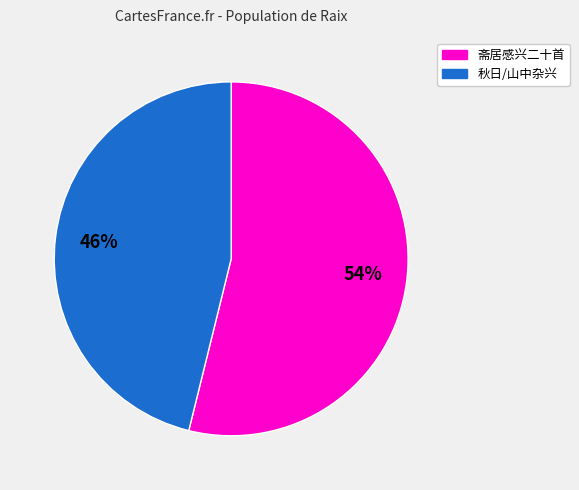

To the nearest percent, what is the difference between the largest and smallest slice percentages?

8%